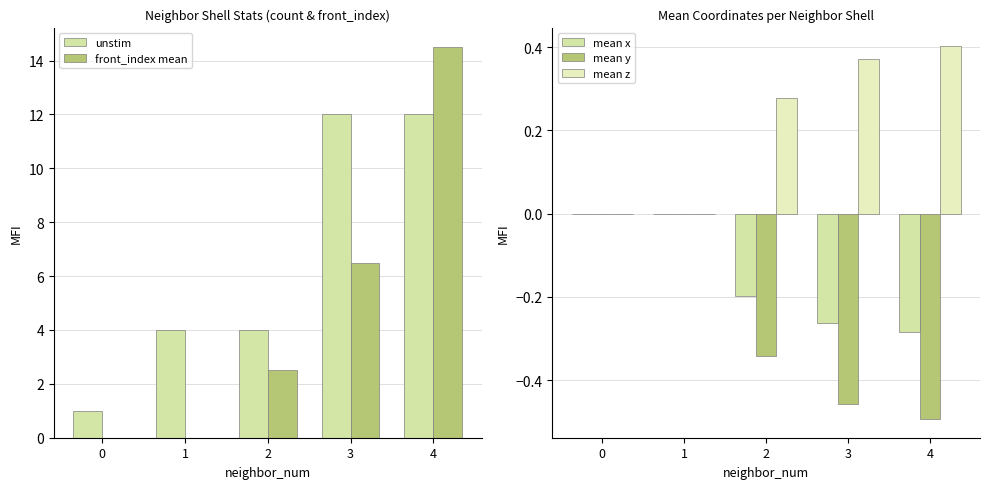

At which label does mean x reach its minimum?

4